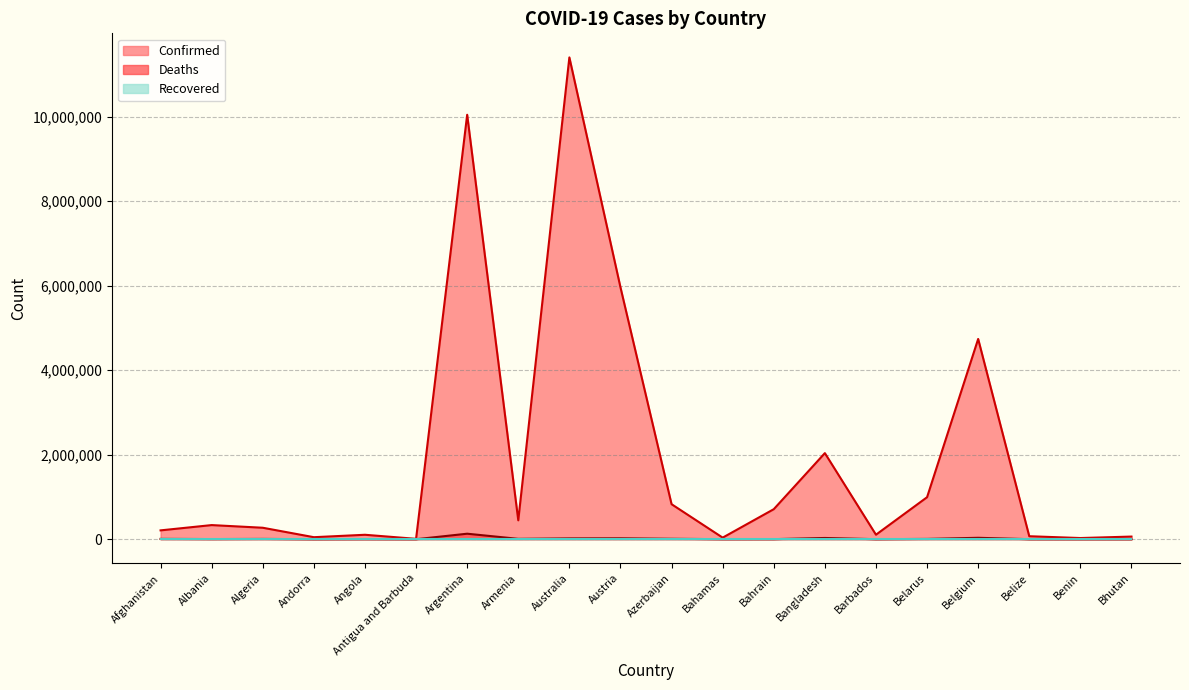

The Confirmed series shows 11401996 at Australia. True or false?

True